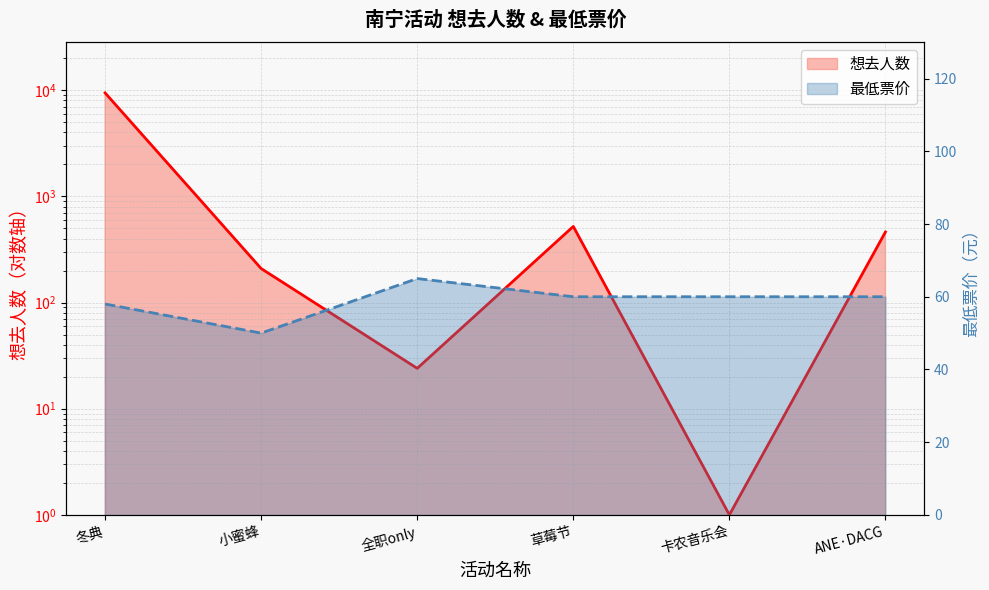

At how many categories does at least one series exceed 8209?

1